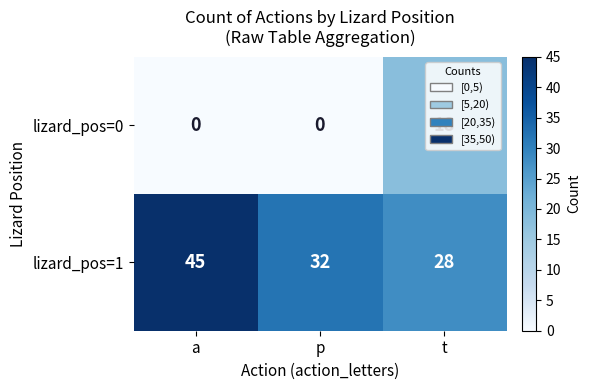

At a, list the series in order from largest to smallest.

lizard_pos=1, lizard_pos=0